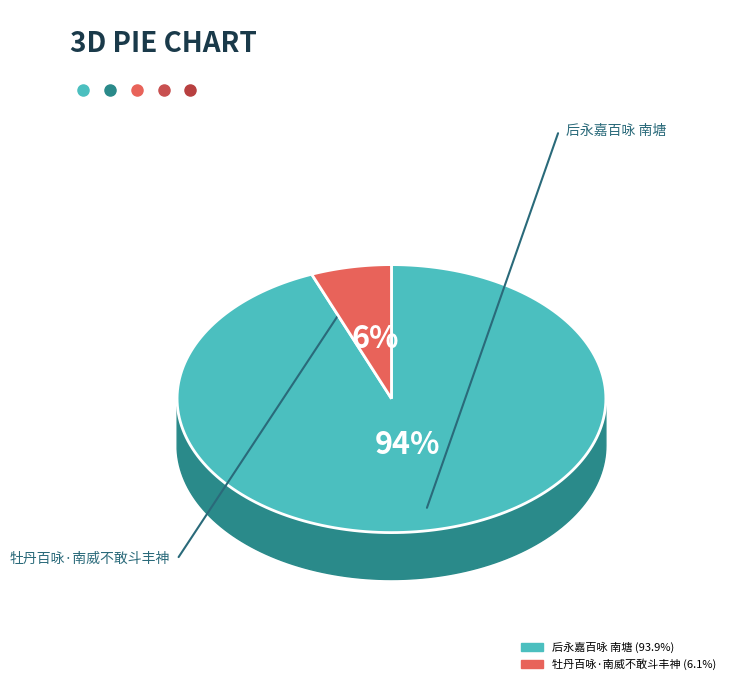

Count the number of slices in the pie.

2